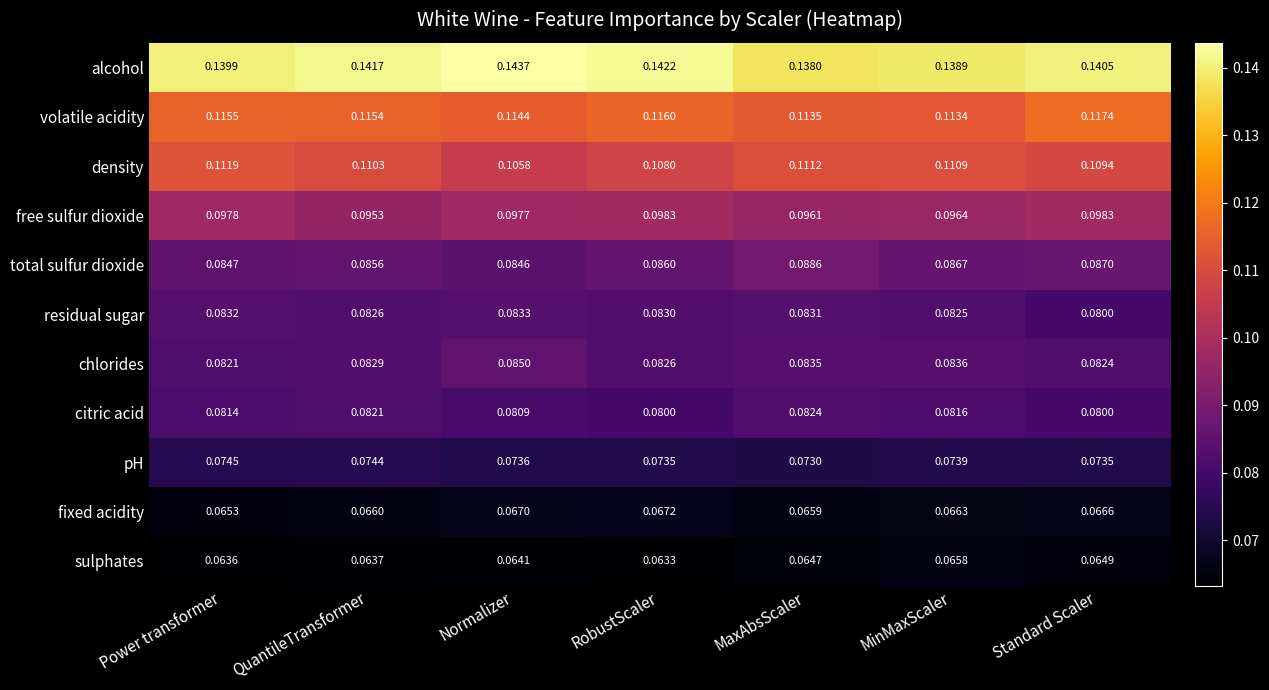

Which category has the highest value across all series?

Normalizer